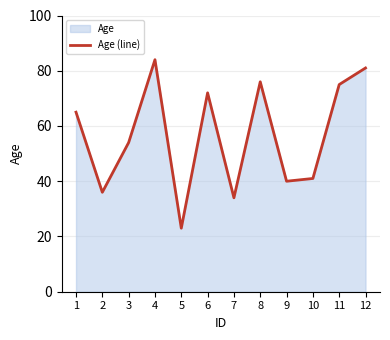

What is the difference between the second highest and second lowest values?

47